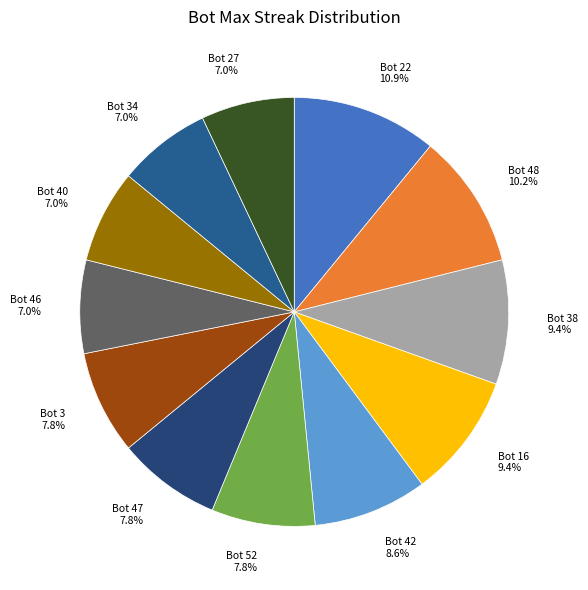

True or false: Bot 22 accounts for 11% of the total.

True